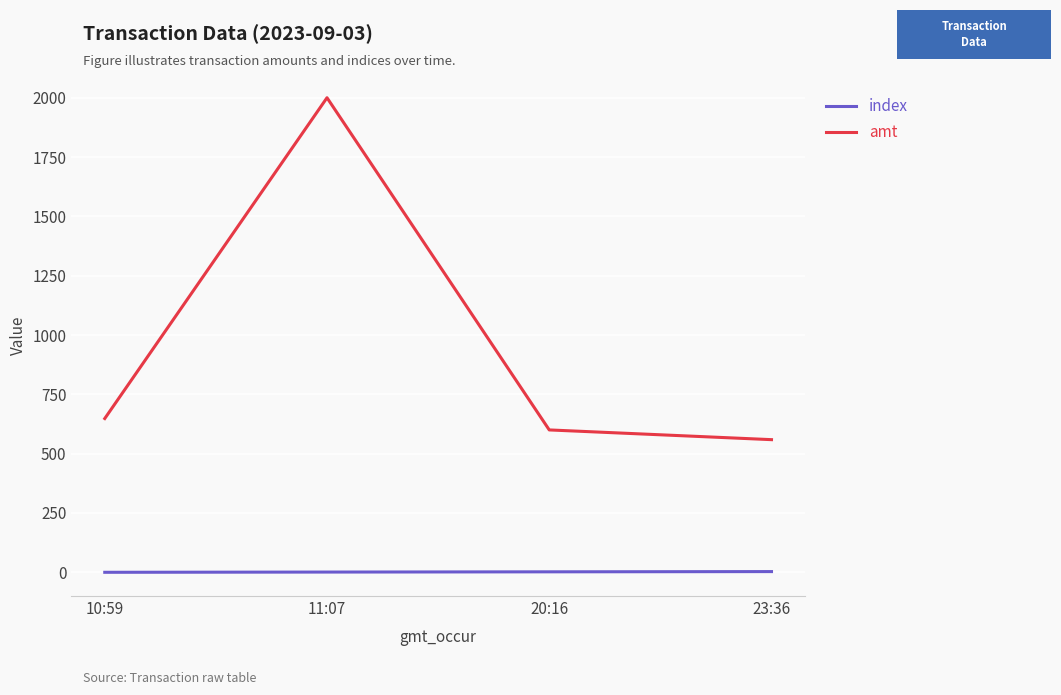

Which series has the widest spread of values?

amt